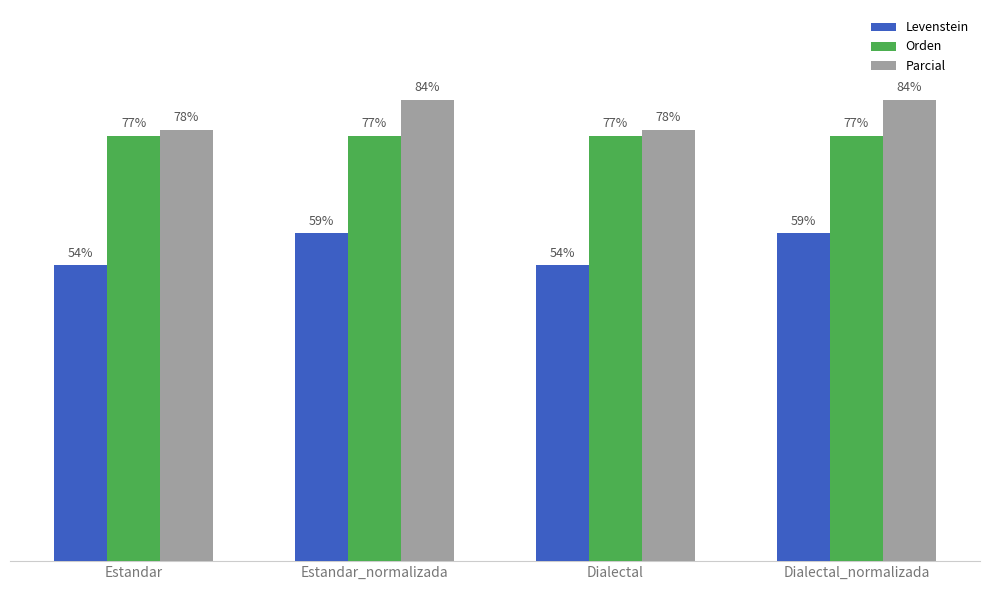

Rank the series by their maximum value, from lowest to highest.

Levenstein, Orden, Parcial